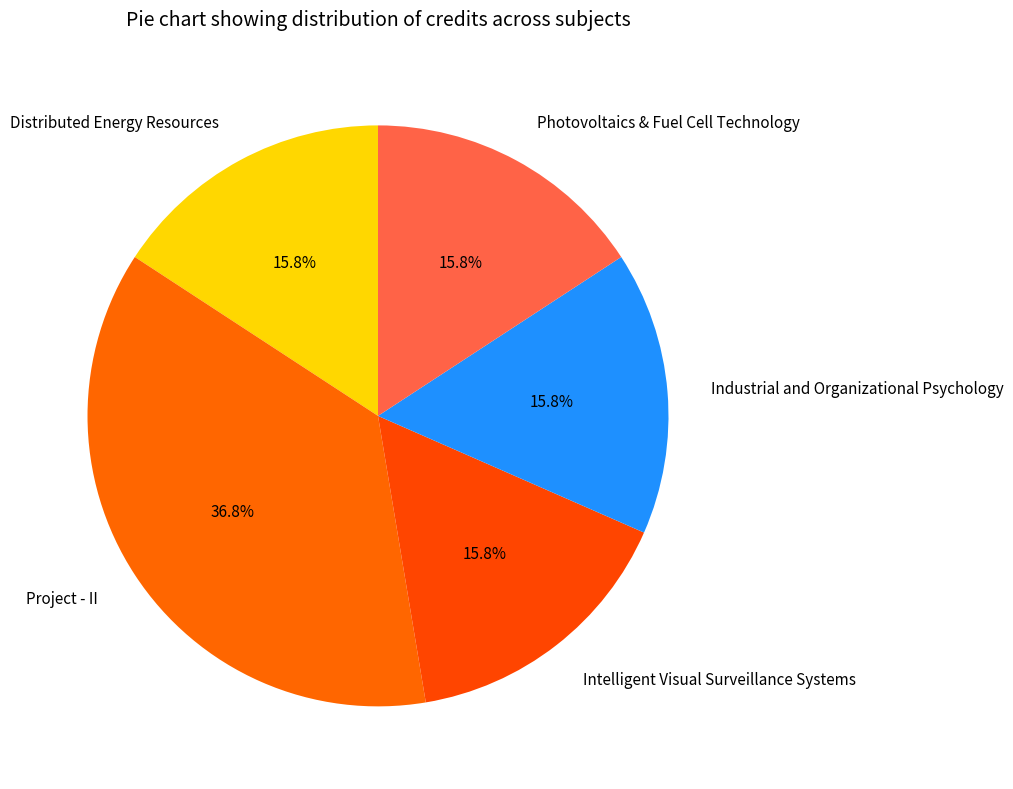

Does Project - II account for over 50% of the chart?

No